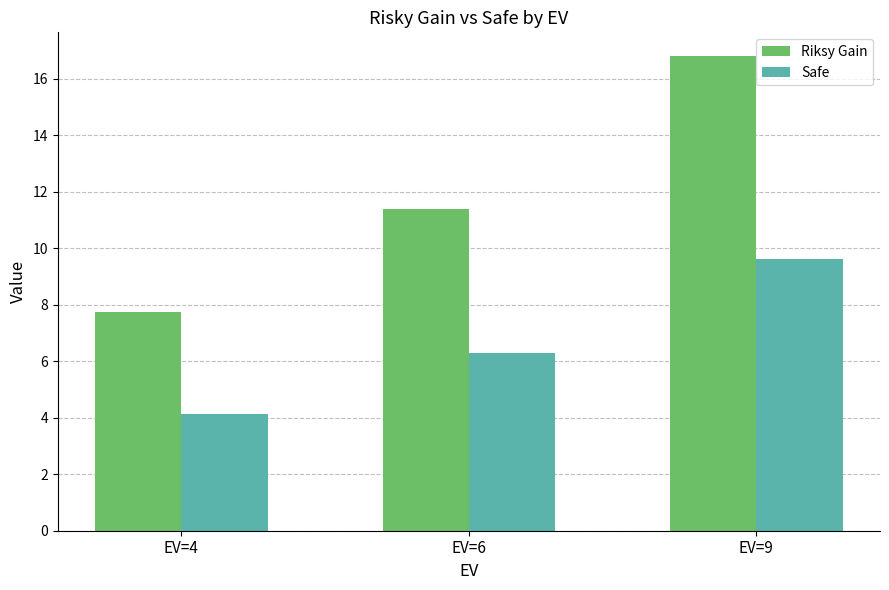

Rank the series at EV=6 from highest to lowest value.

Riksy Gain, Safe